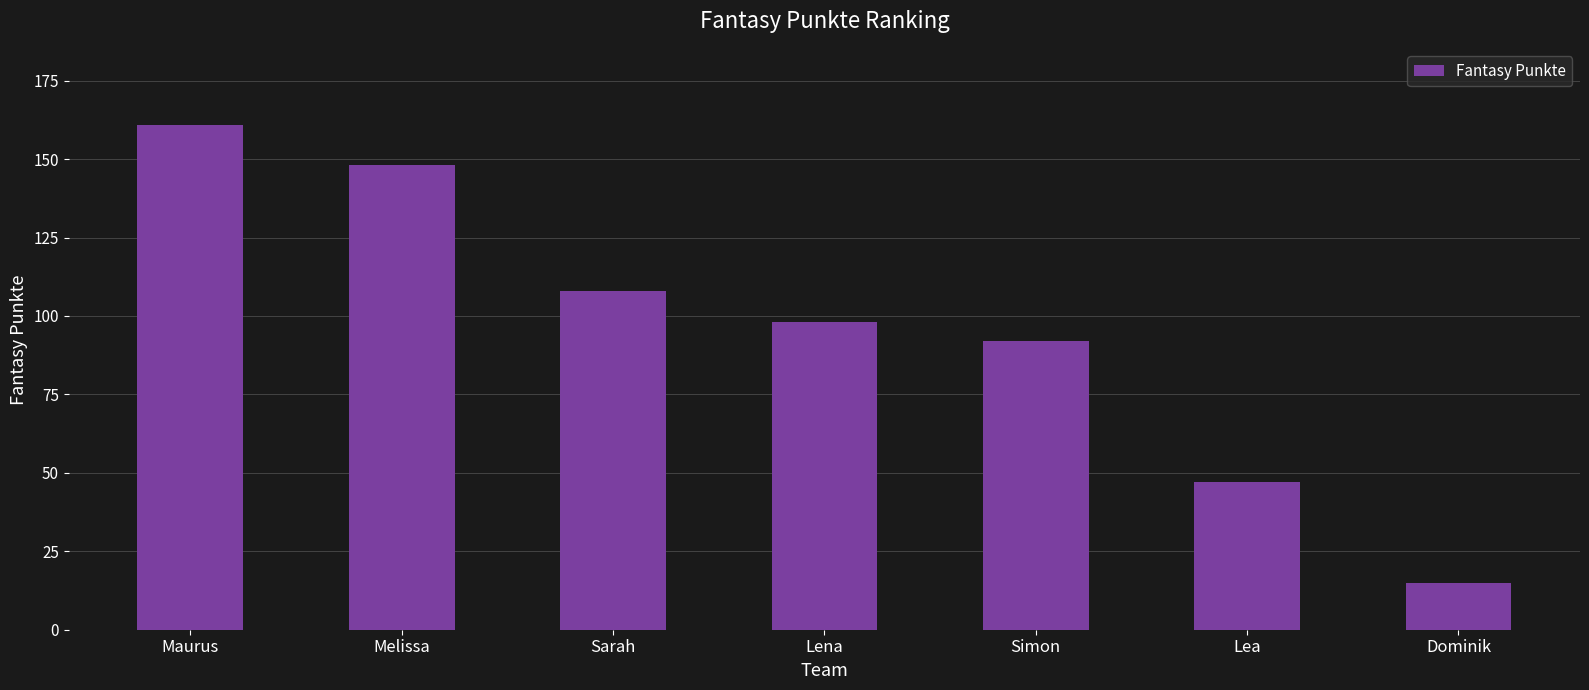

What is the label of the 7th bar from the right?

Maurus